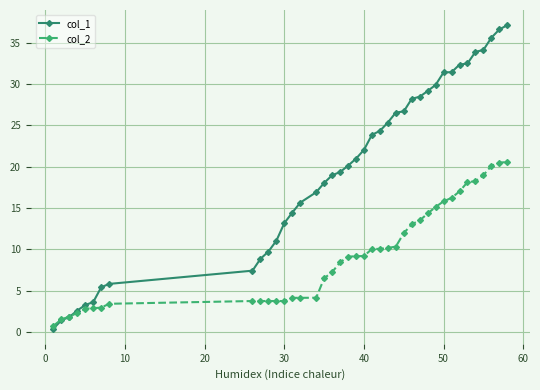

Which series has the largest total across all categories?

col_1